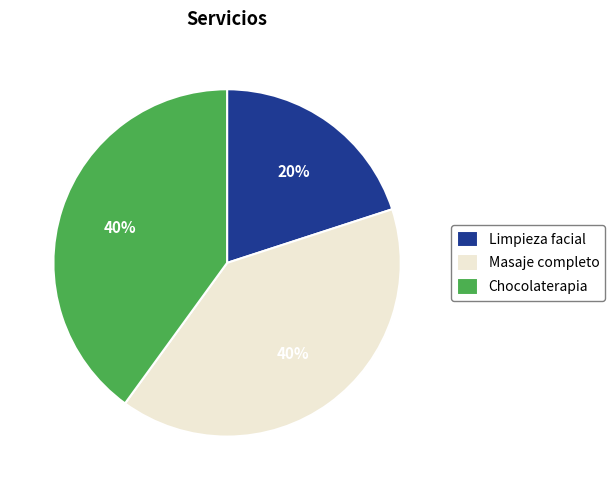

What is the ratio of the value at Masaje completo to the value at Chocolaterapia?

1.0